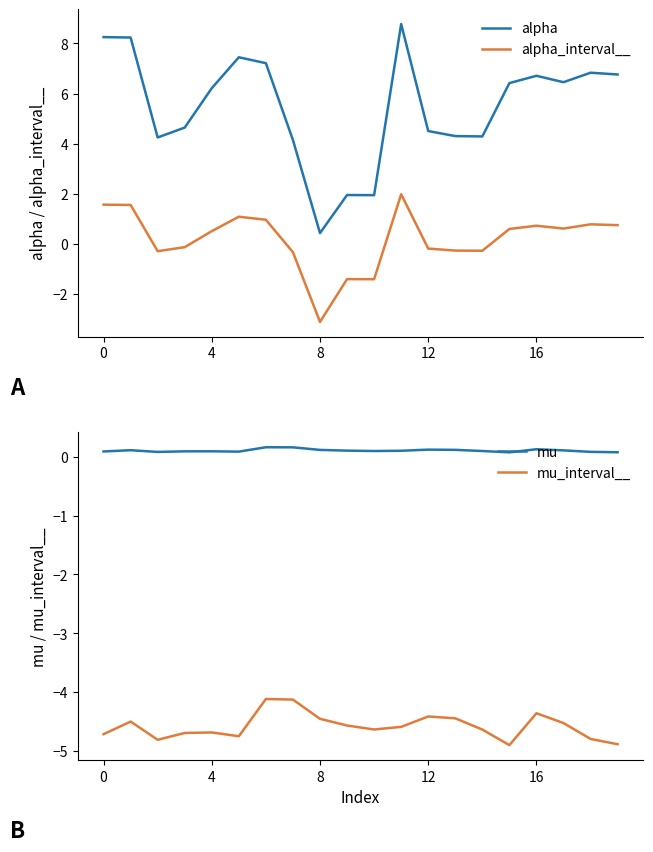

Where is alpha nearest to the value 4?

7